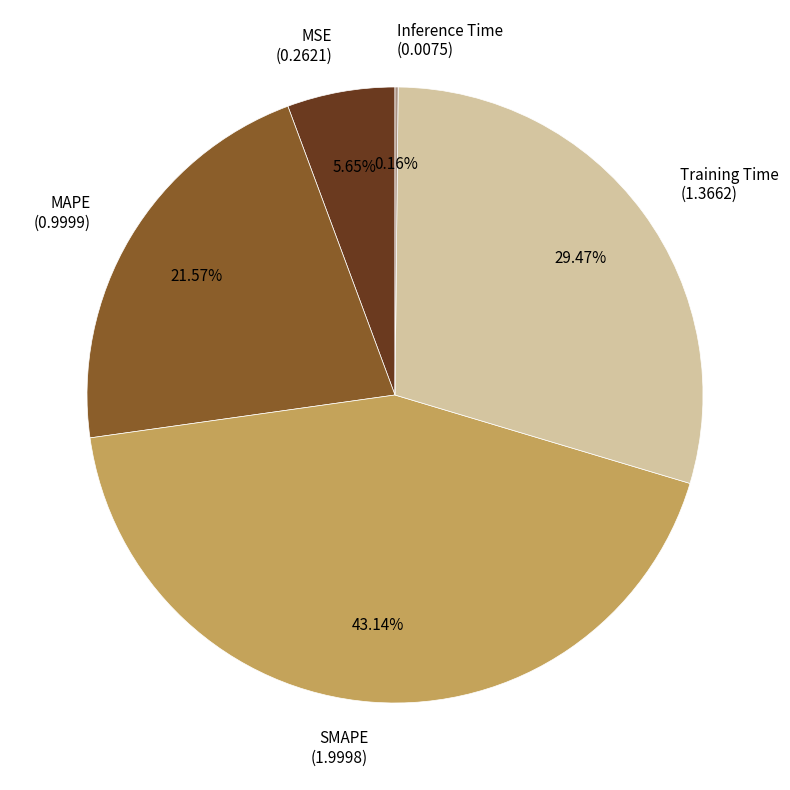

Does SMAPE account for over 50% of the chart?

No